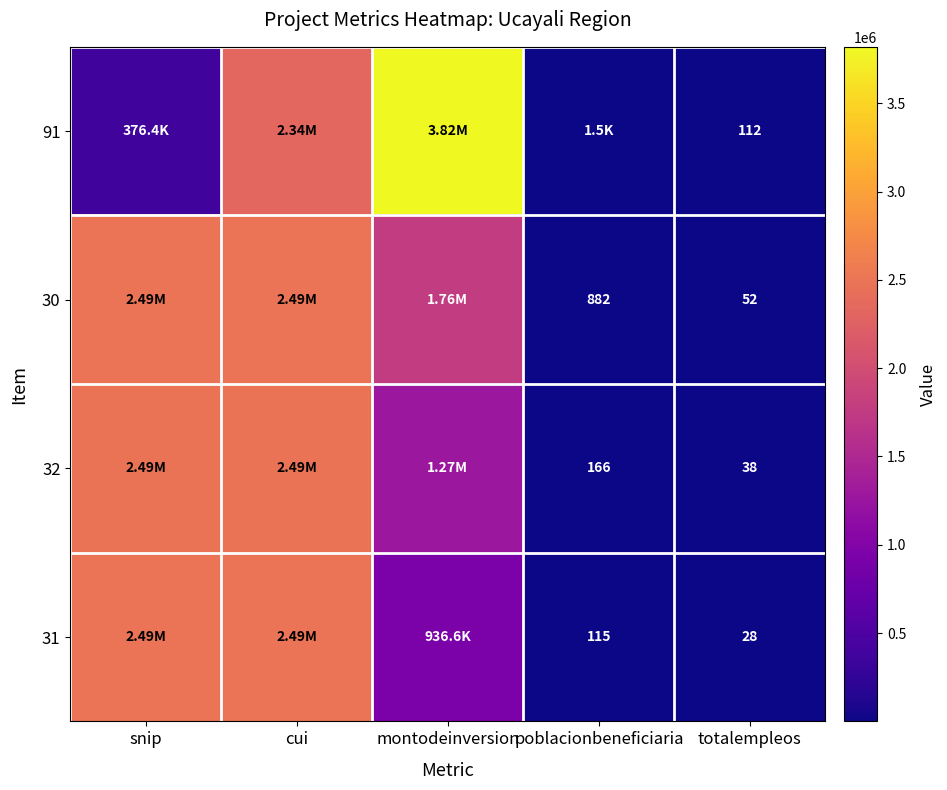

At totalempleos, list the series in order from largest to smallest.

91, 30, 32, 31